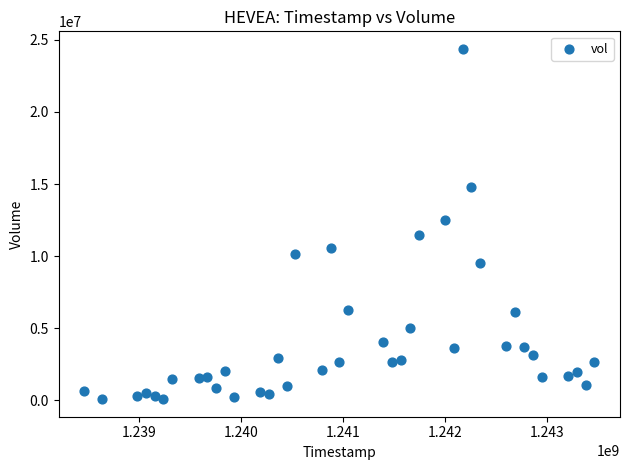

What is the range of X values (max minus min)?

5011200